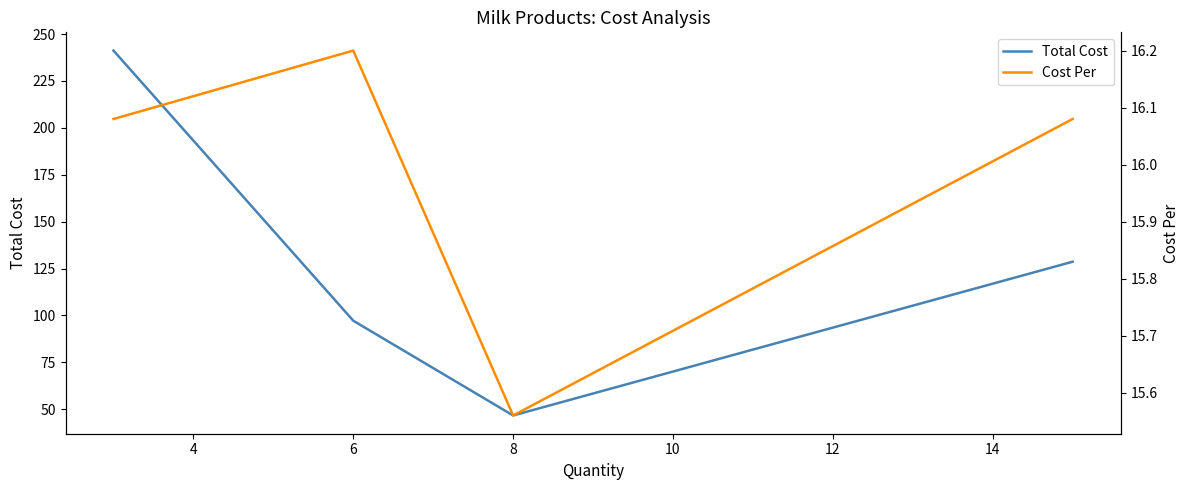

Where is the first local minimum for Total Cost?

8